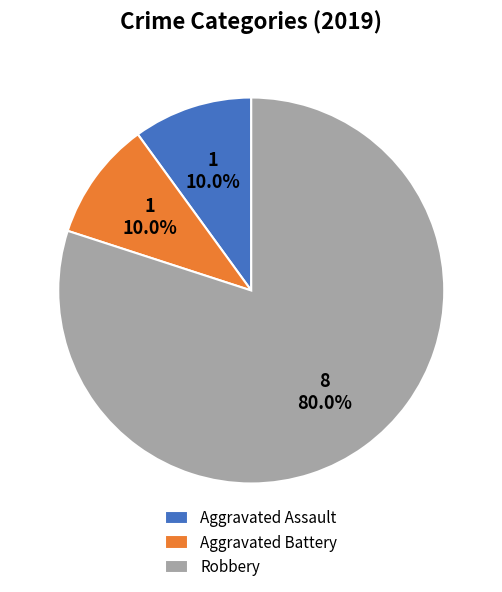

Combined, what portion of the pie is Aggravated Assault and Robbery?

90.0%